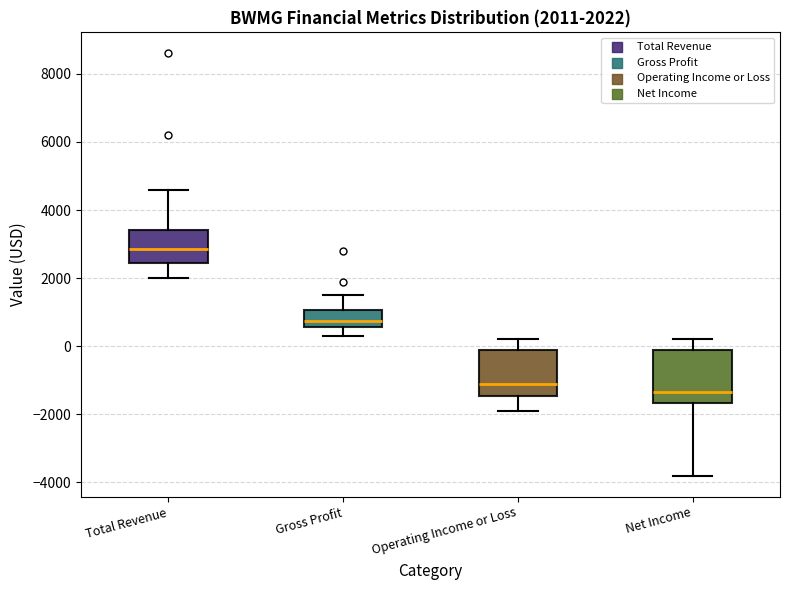

Which box has the highest median line?

Total Revenue